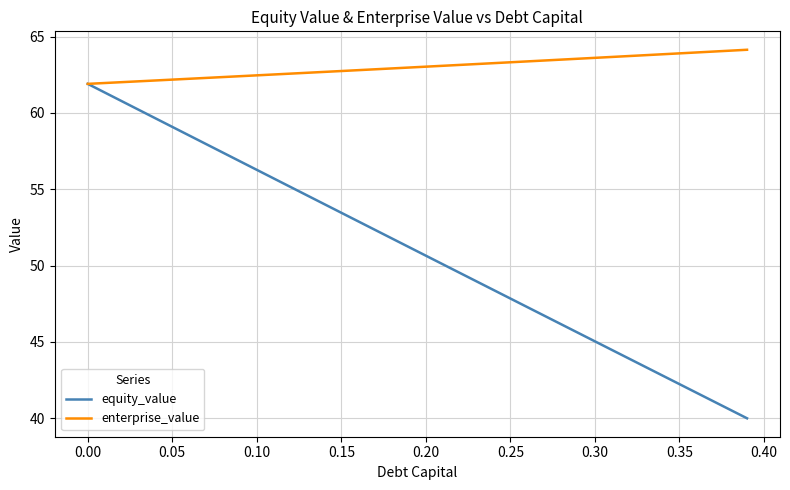

Which series has the largest total across all categories?

enterprise_value